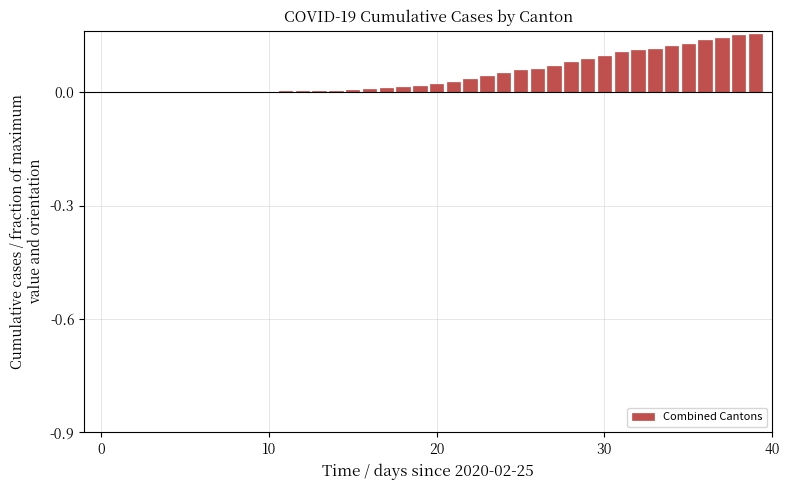

What is the sum of all values?

1.9